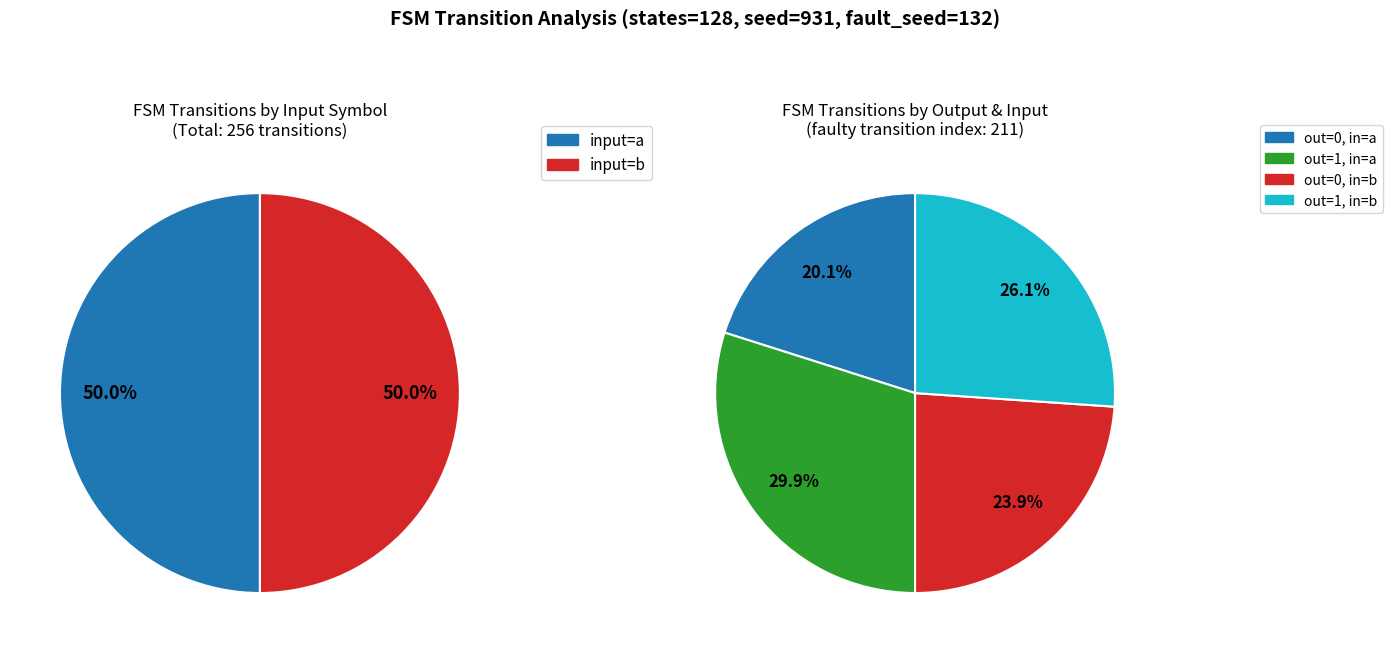

Does any single category account for the majority?

No